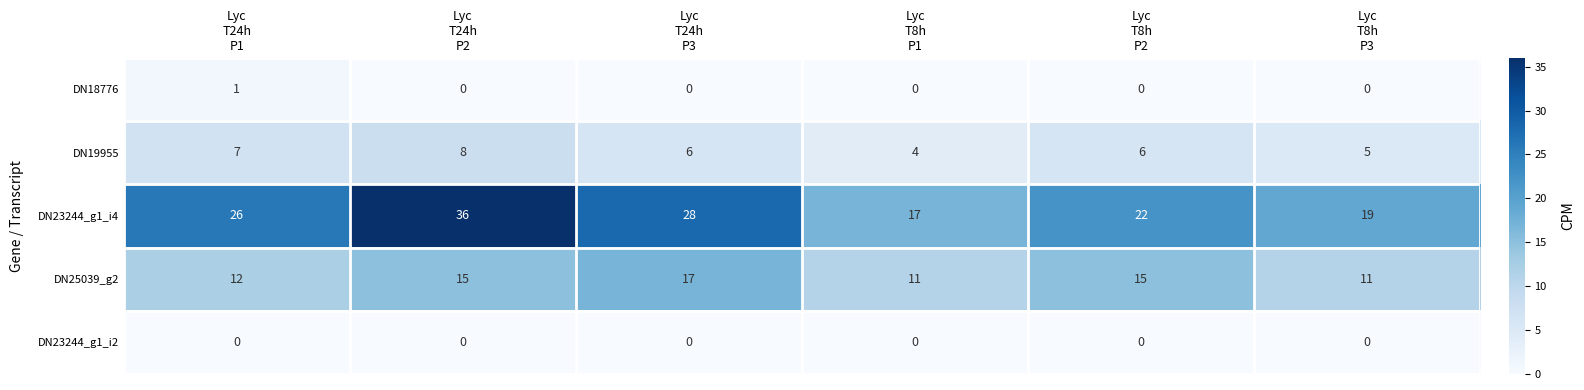

Between Lyc
T24h
P1 and Lyc
T8h
P2, which series saw the biggest shift?

DN23244_g1_i4